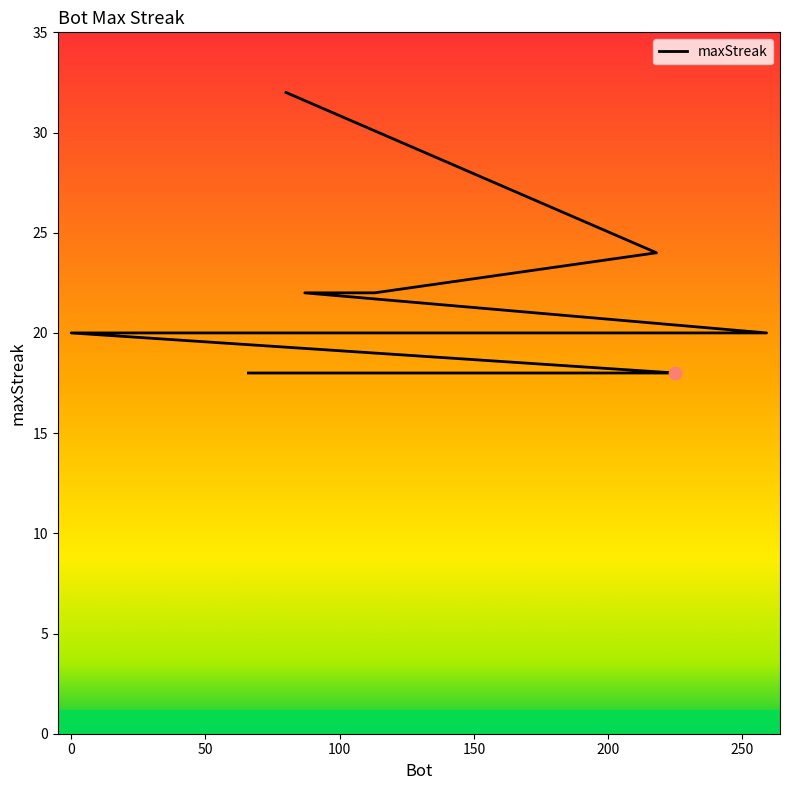

What is the change in value from 87 to 66?

-4